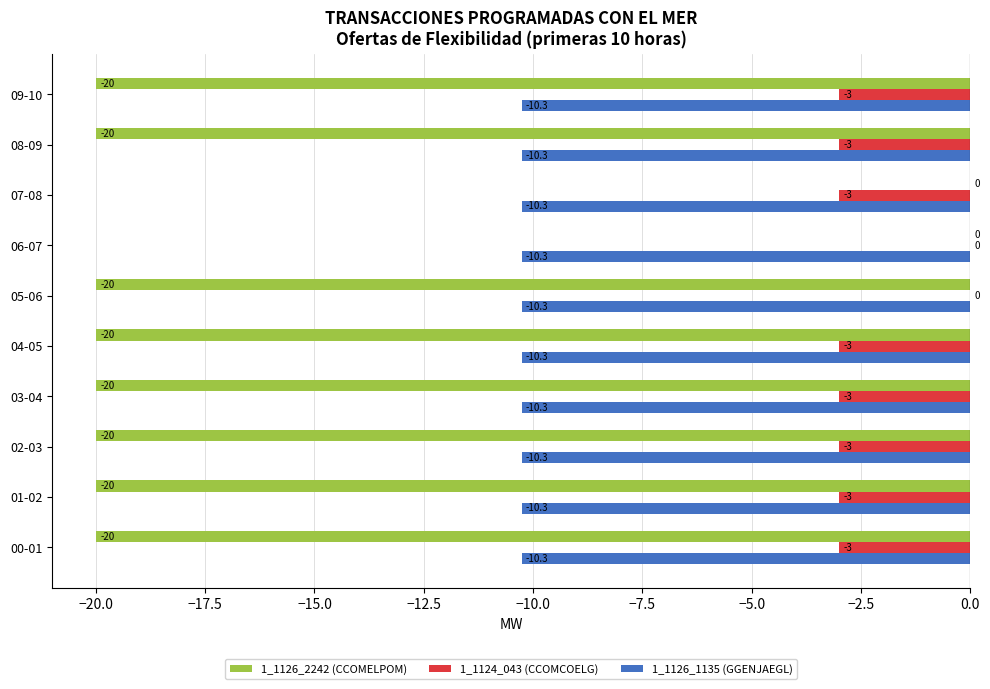

Which series has the largest total across all categories?

1_1124_043 (CCOMCOELG)